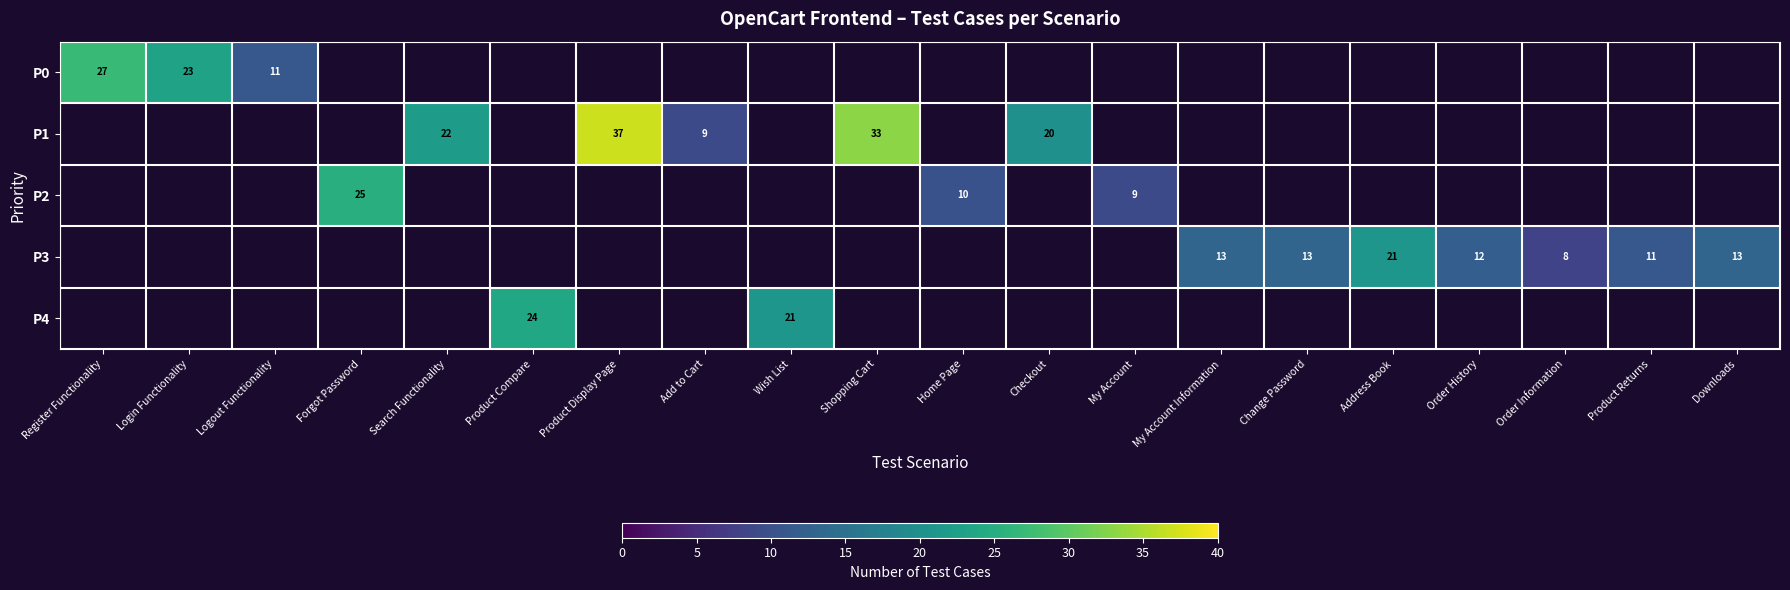

The P1 series shows 9 at Add to Cart. True or false?

True